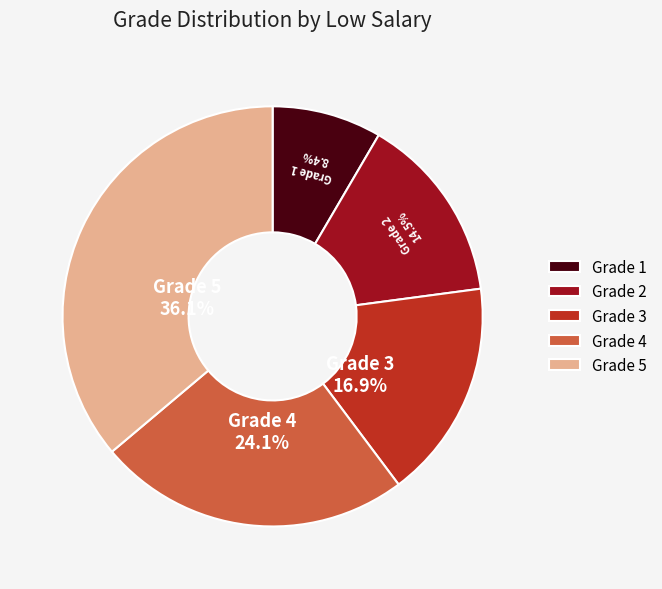

Which slice is the smallest?

Grade 1